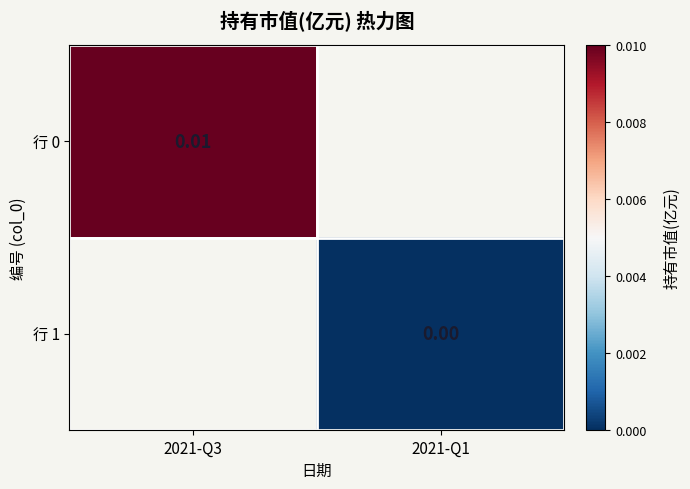

True or false: 行 0 has a value of 0.0 at 2021-Q3.

True